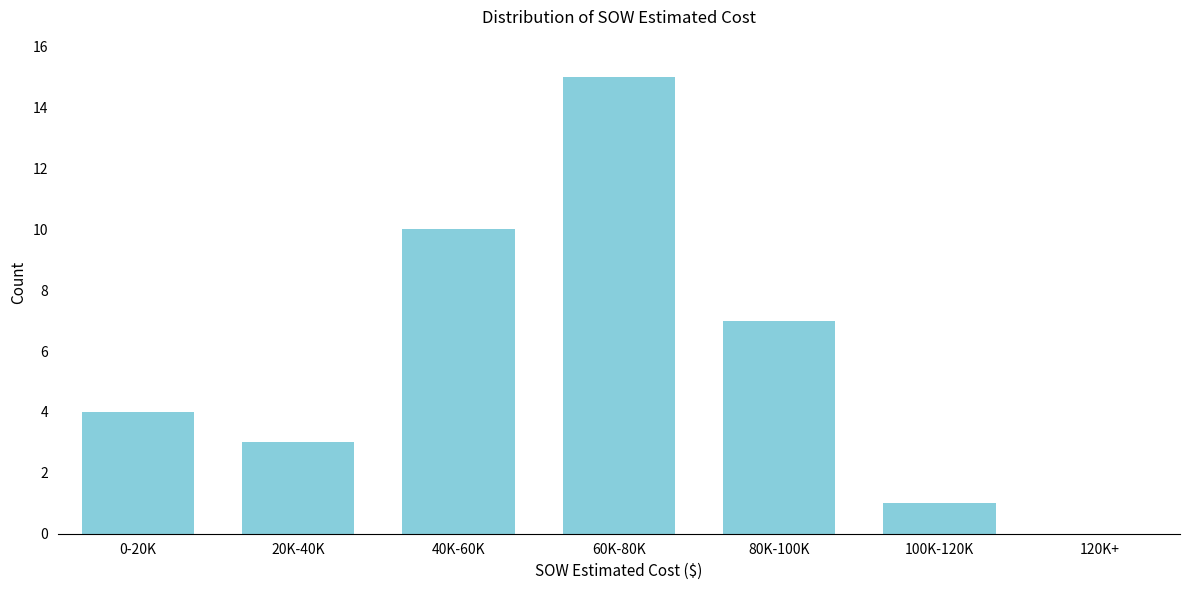

Reading right to left, list all the values displayed in this chart.

120K+=0	100K-120K=1	80K-100K=7	60K-80K=15	40K-60K=10	20K-40K=3	0-20K=4